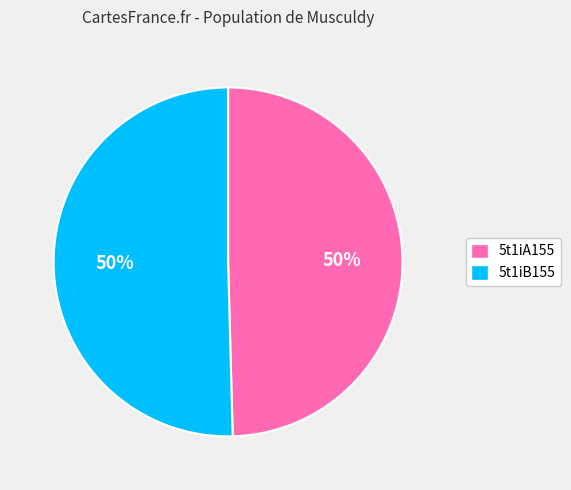

To the nearest percent, what is the average slice percentage?

50%